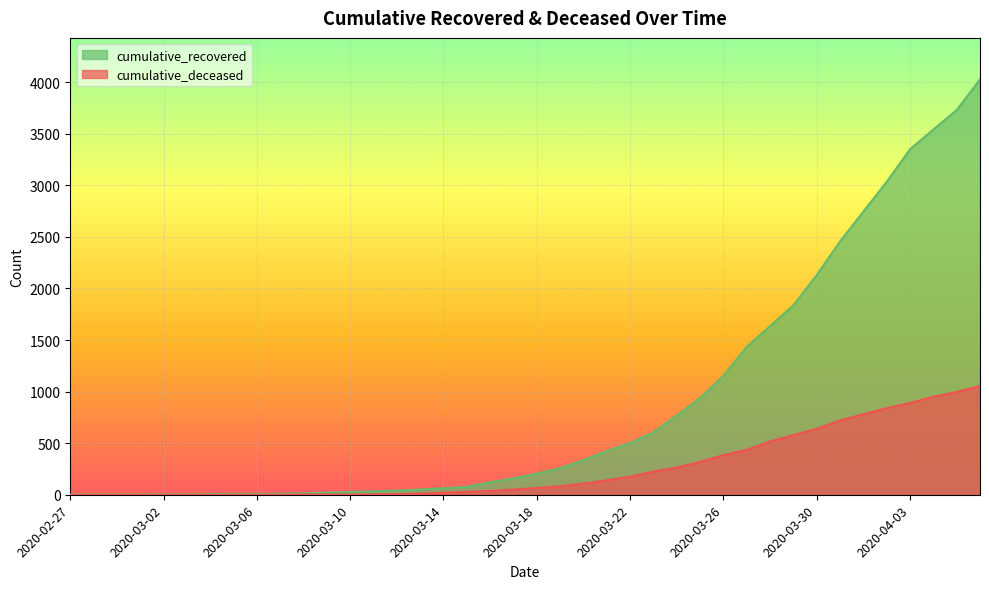

True or false: cumulative_recovered and cumulative_deceased intersect in this chart.

False